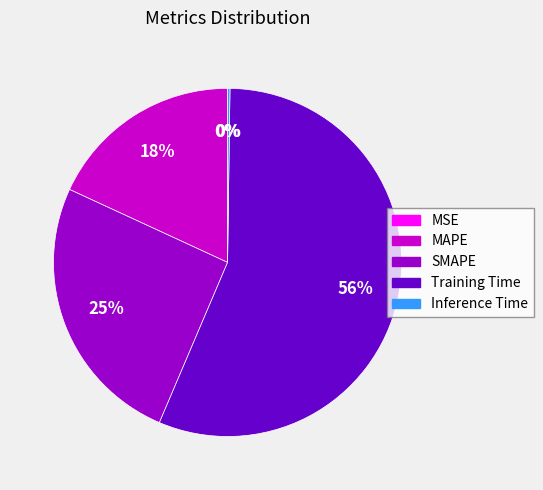

To the nearest percent, what percentage of the pie is SMAPE?

25%